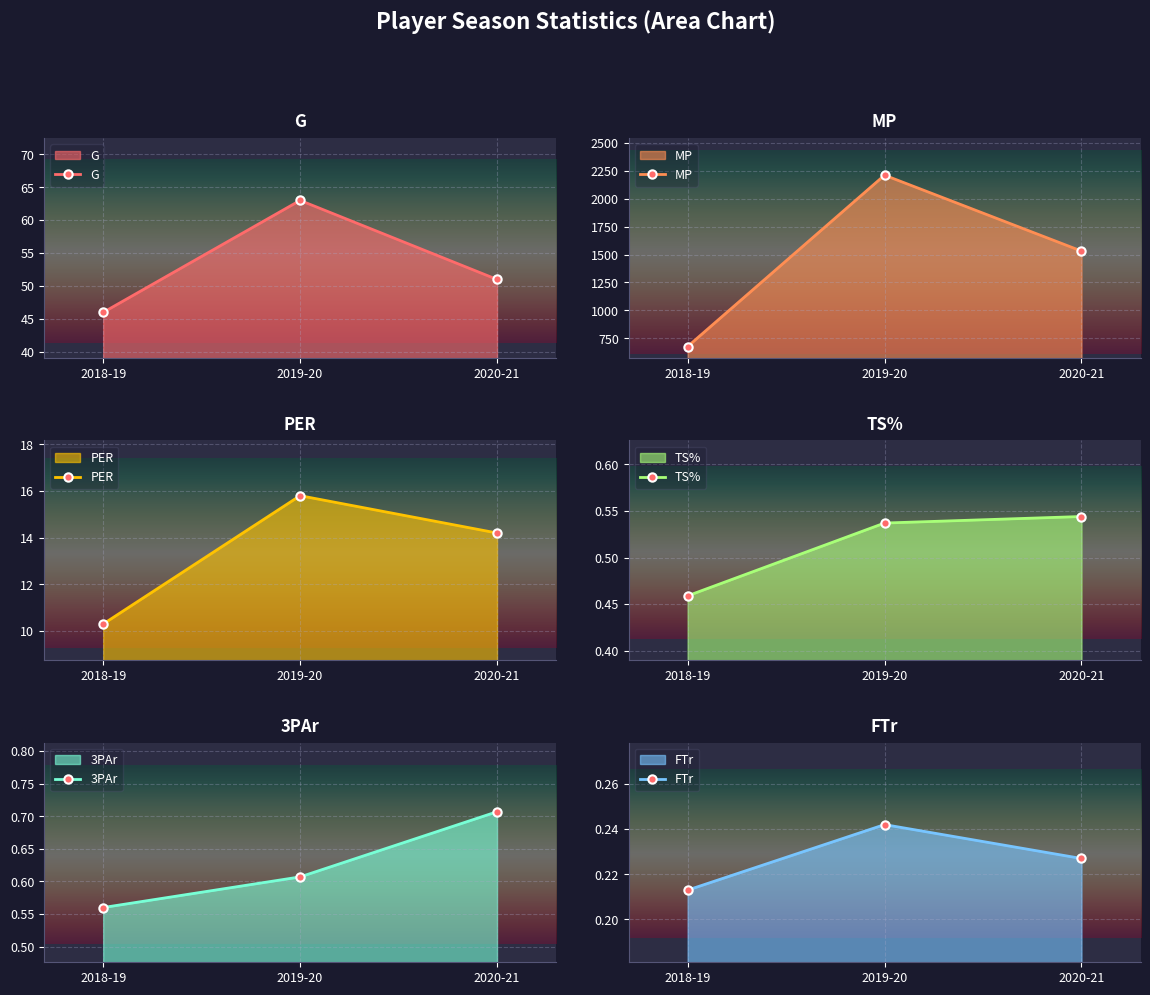

Reading right to left, list all the values displayed in this chart.

G: 51.0	63.0	46.0
MP: 1531.0	2211.0	676.0
PER: 14.2	15.8	10.3
TS%: 0.5	0.5	0.5
3PAr: 0.7	0.6	0.6
FTr: 0.2	0.2	0.2